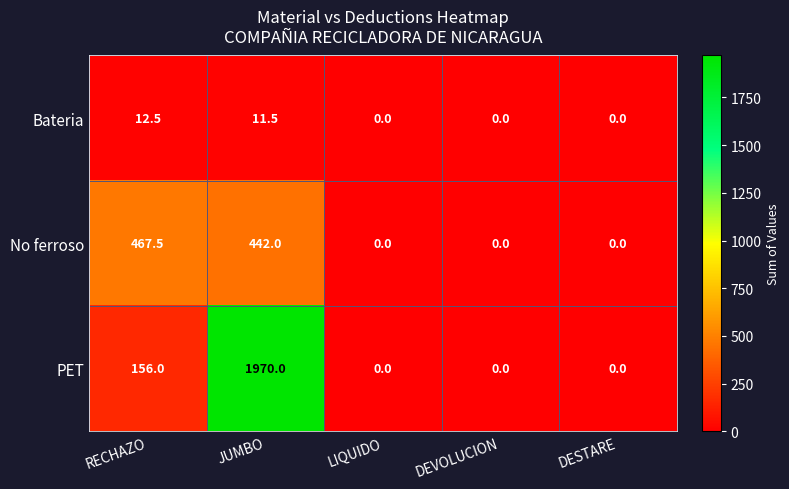

What is the difference between the second highest and minimum values in the PET series?

156.0